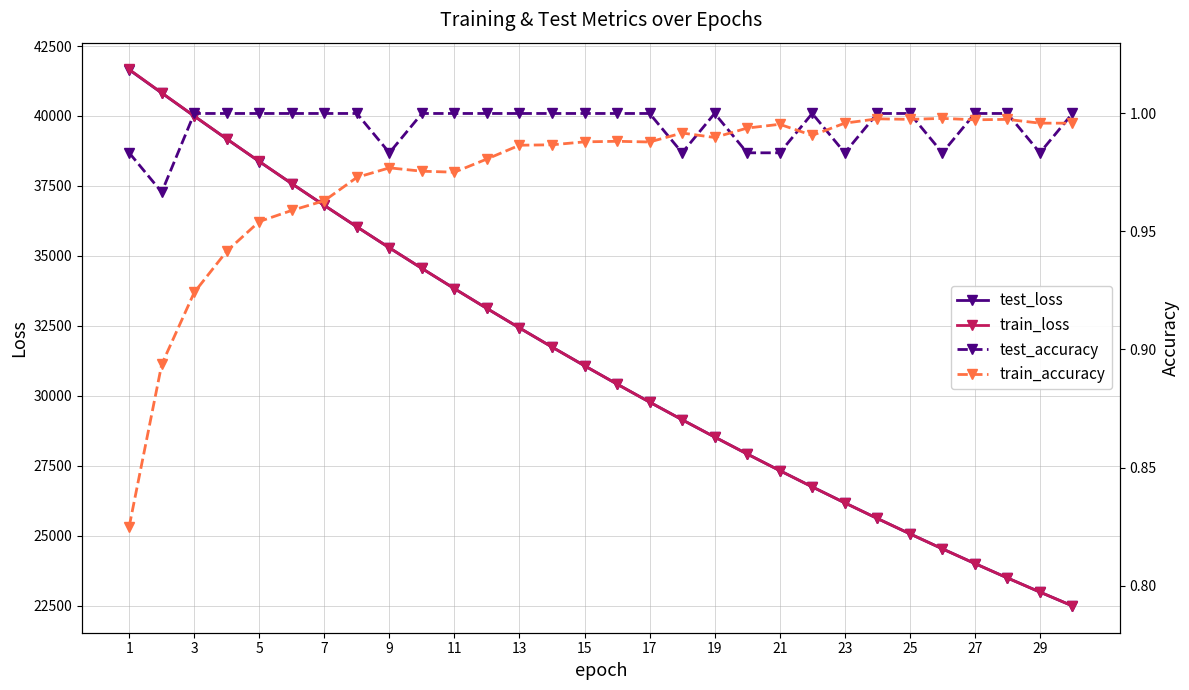

What is the highest value of the train_accuracy series?

1.0